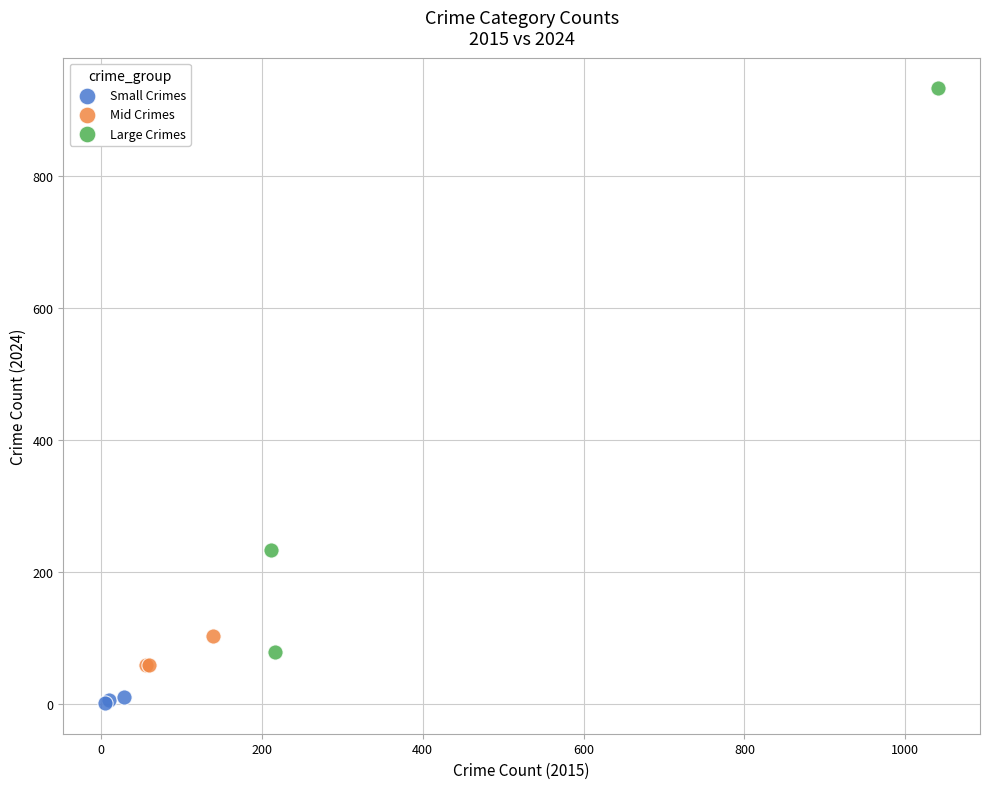

Which series has the widest spread of Y values?

Large Crimes